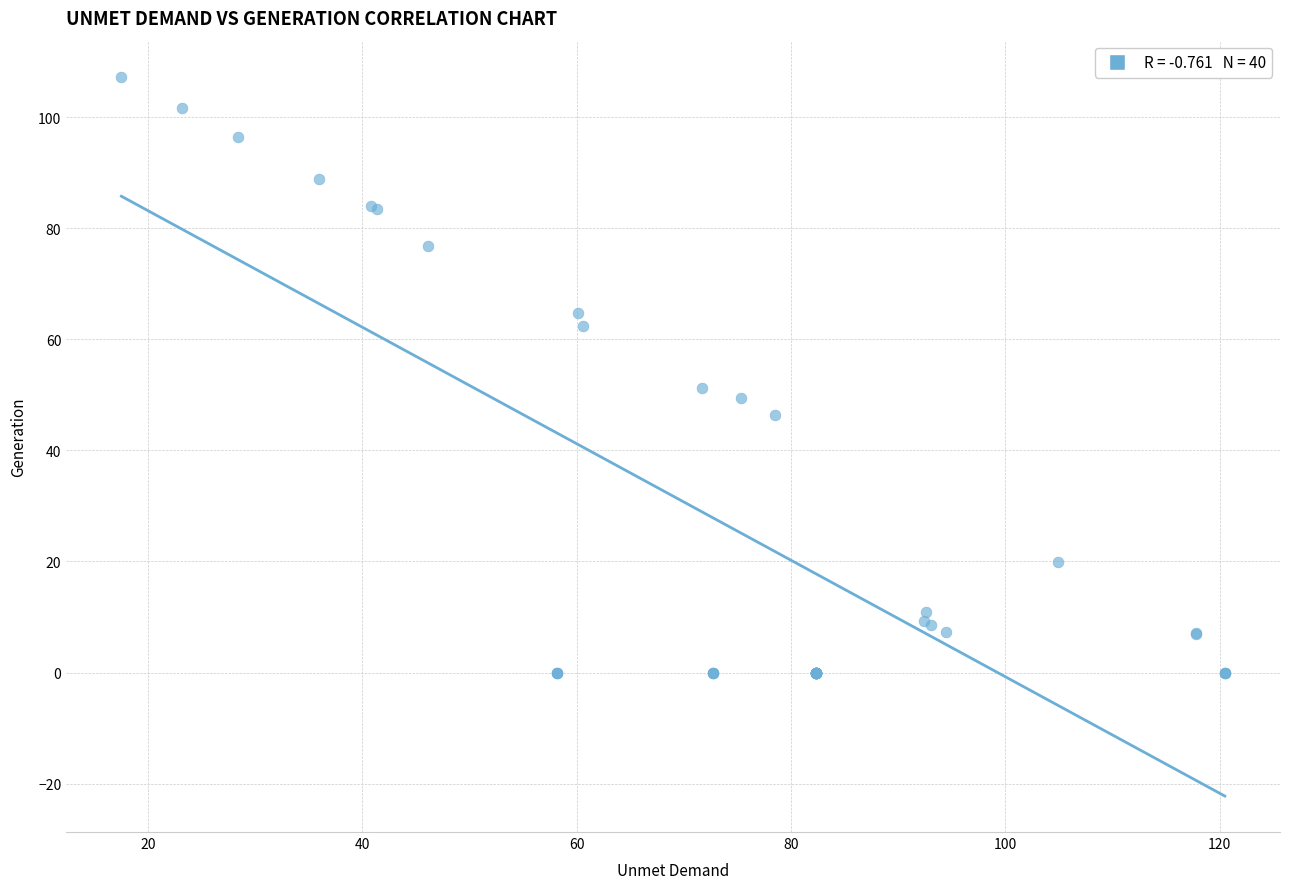

What Y value in the scatter plot is closest to 53?

51.3